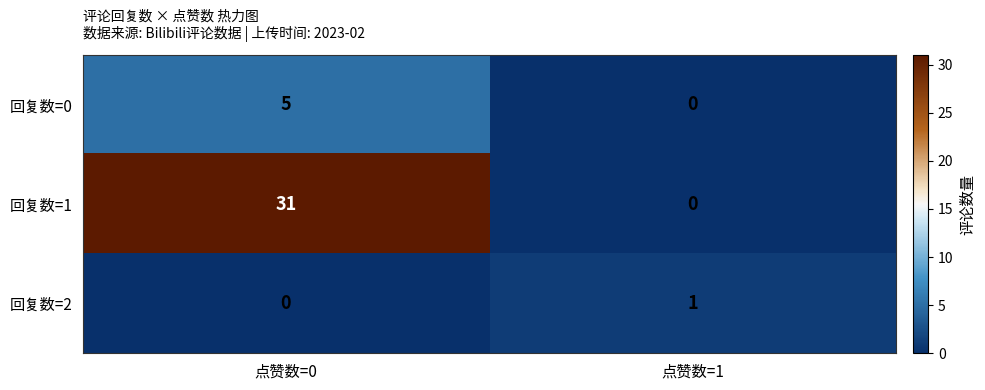

What is the greatest value displayed?

31